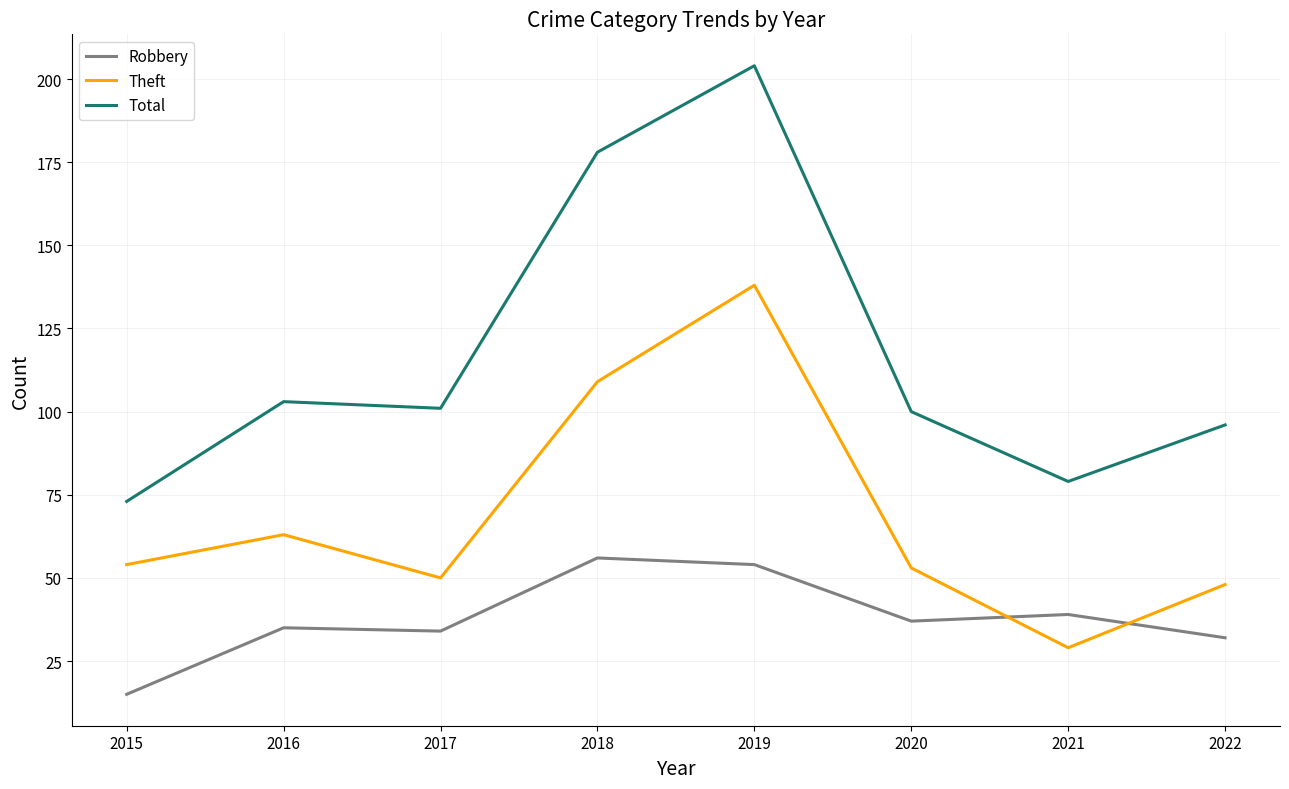

Does the chart display data point markers on the line(s)?

No